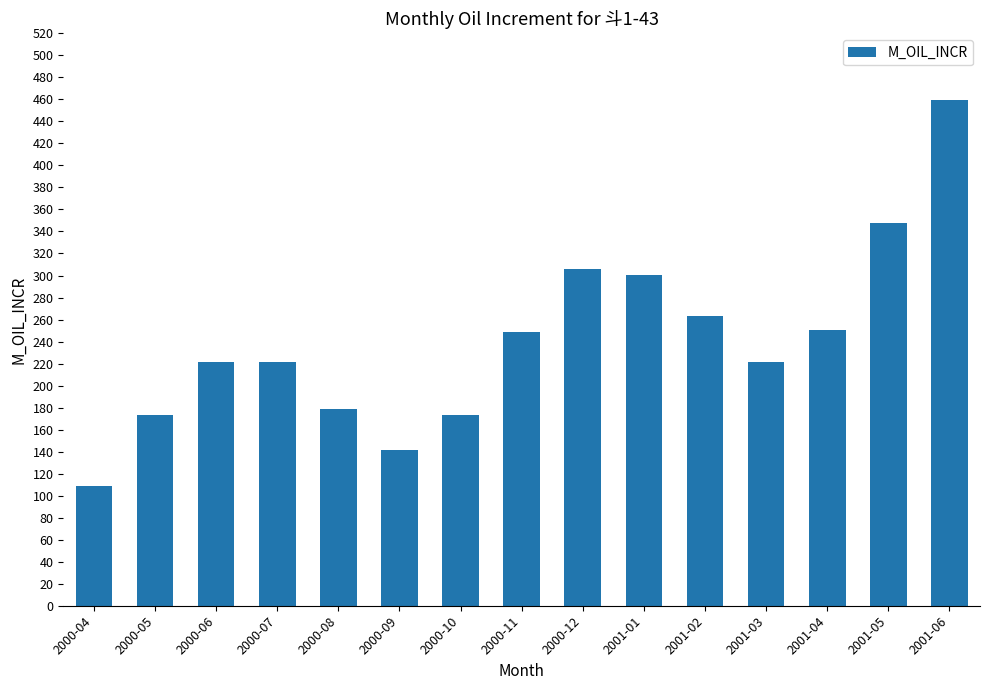

What is the label of the 9th bar from the right?

2000-10